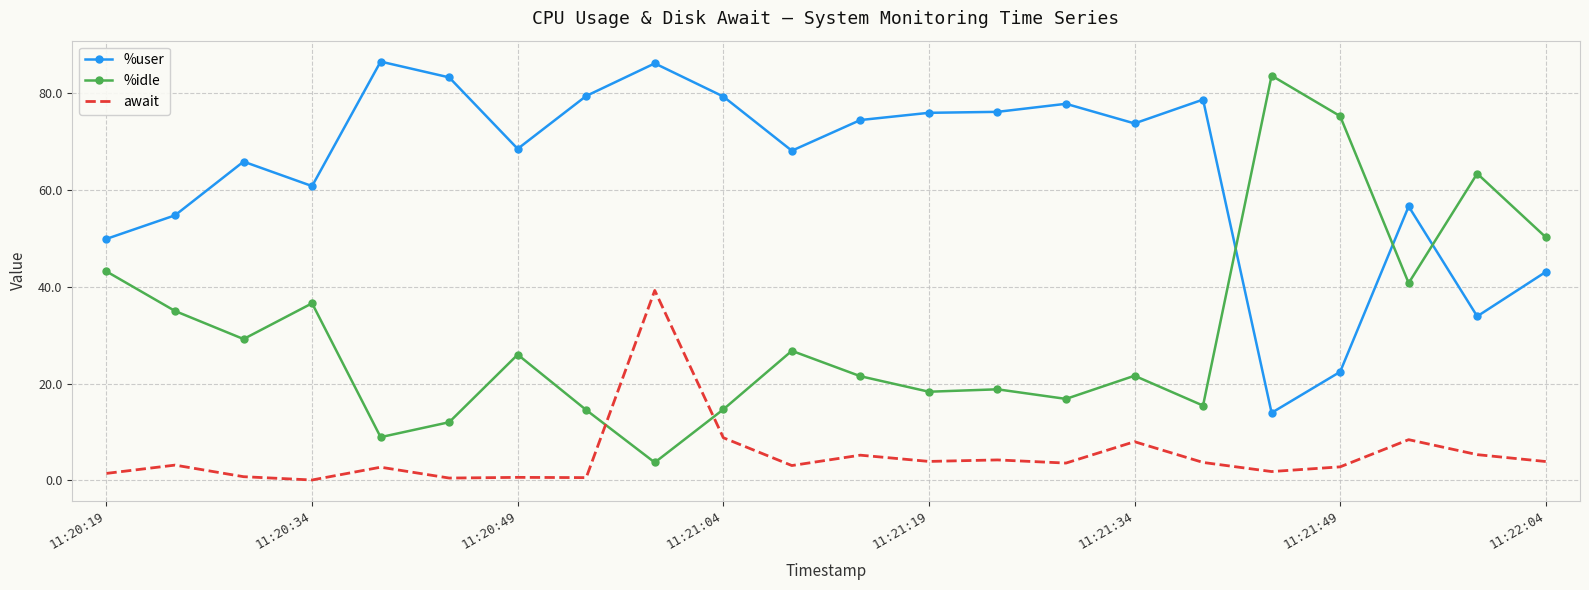

What is the average value of the await series?

5.1